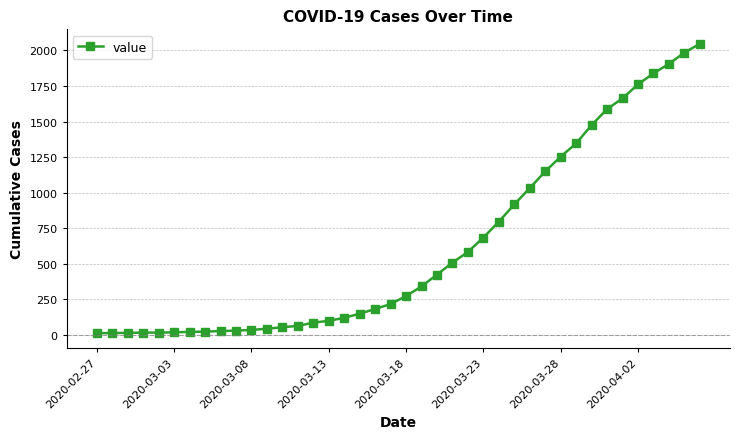

What is the greatest value displayed?

2047